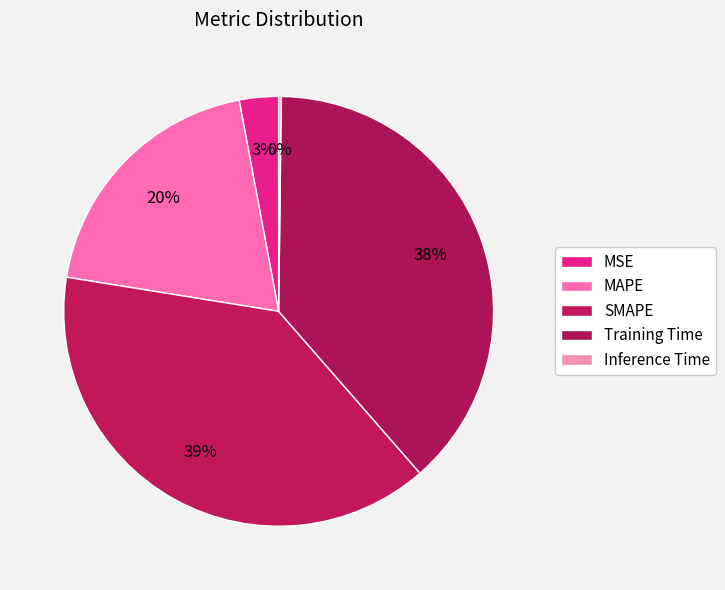

Which slice is the largest?

SMAPE